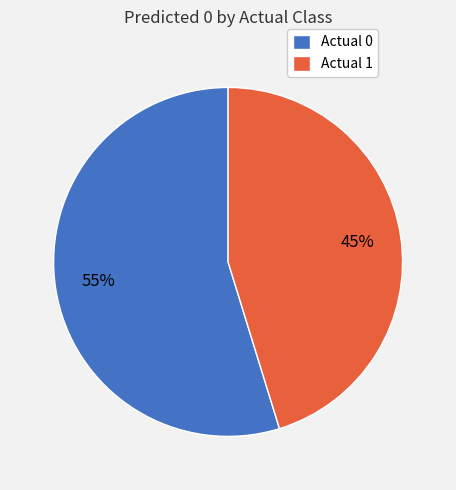

What percentage is the Actual 0 slice, to the nearest percent?

55%